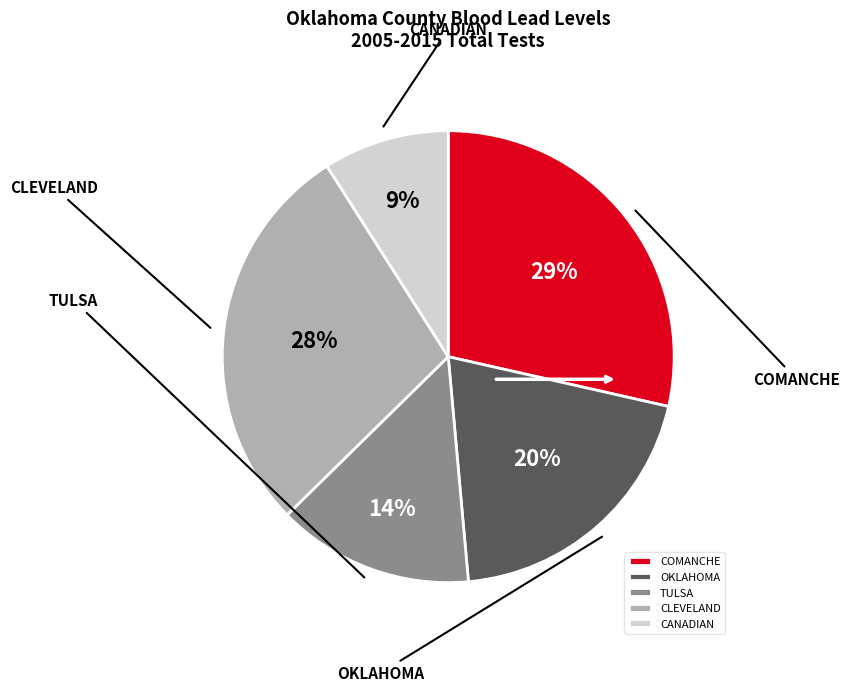

How many slices are in this pie chart?

5